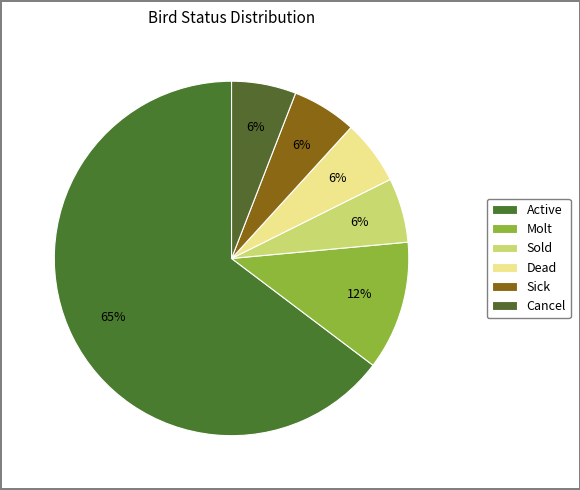

How many segments does this pie chart have?

6